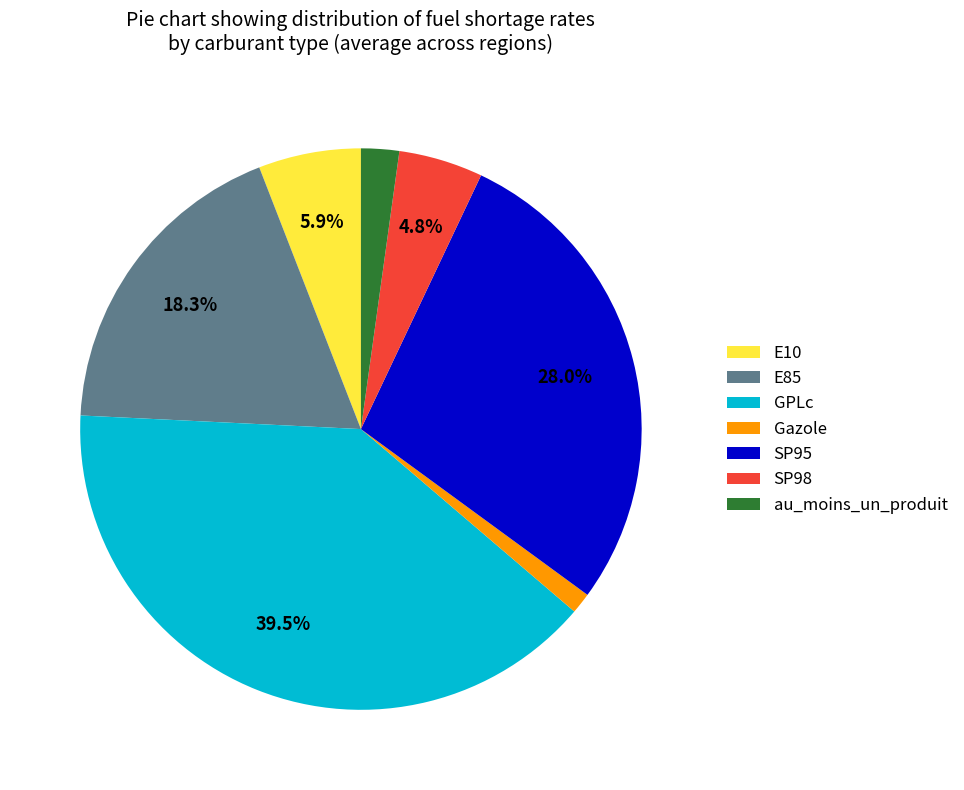

The SP98 slice represents 5% of the pie. True or false?

True